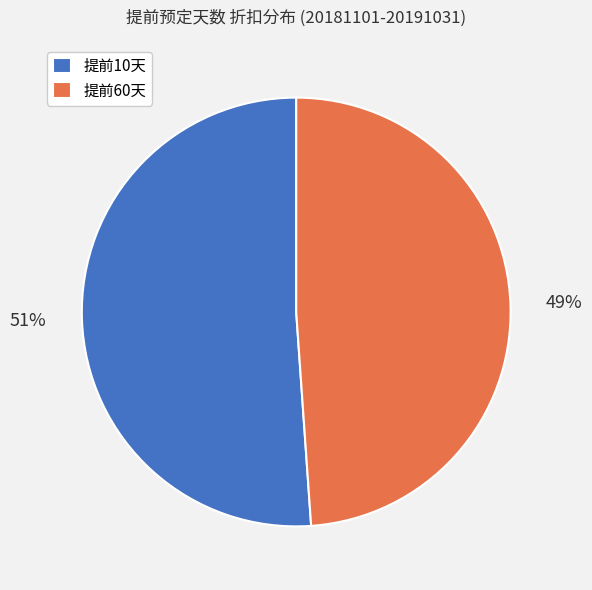

Which slice is the smallest?

提前60天